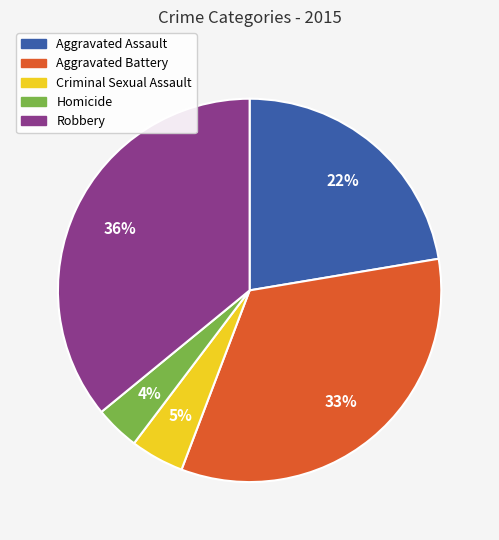

What percentage is the Aggravated Battery slice, to the nearest percent?

33%